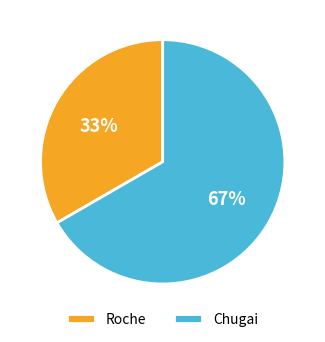

To the nearest percent, what is the combined percentage of Chugai and Roche?

100%